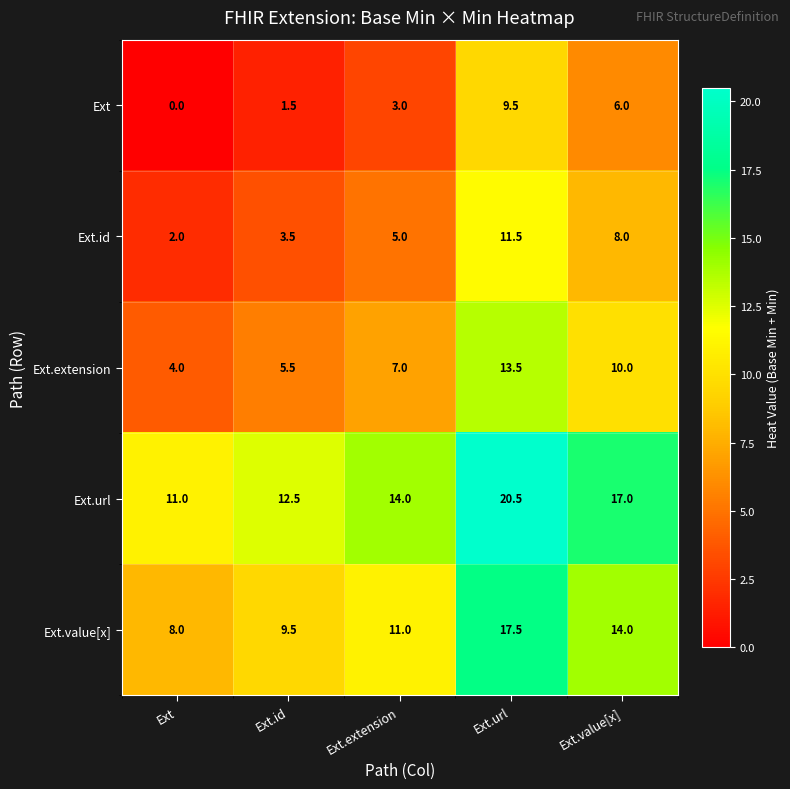

True or false: Ext.value[x] has a value of 14.0 at Ext.value[x].

True